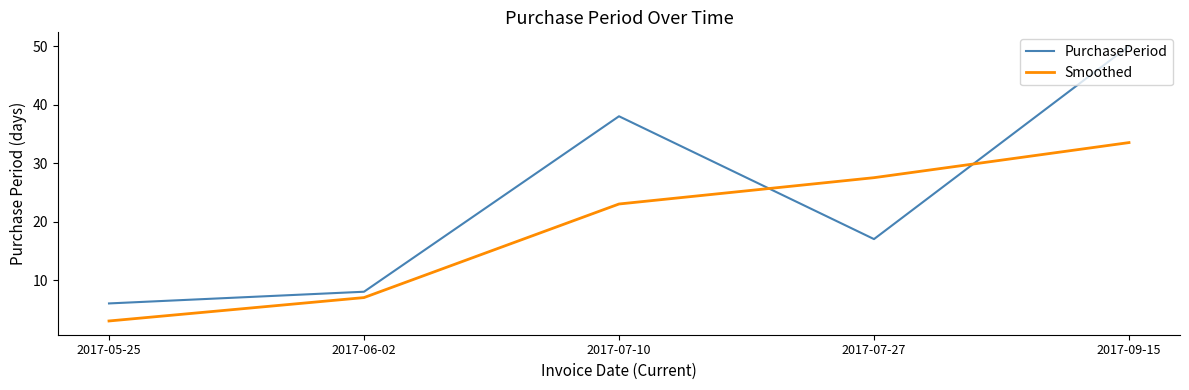

Where does the PurchasePeriod series first go above 17?

2017-07-10